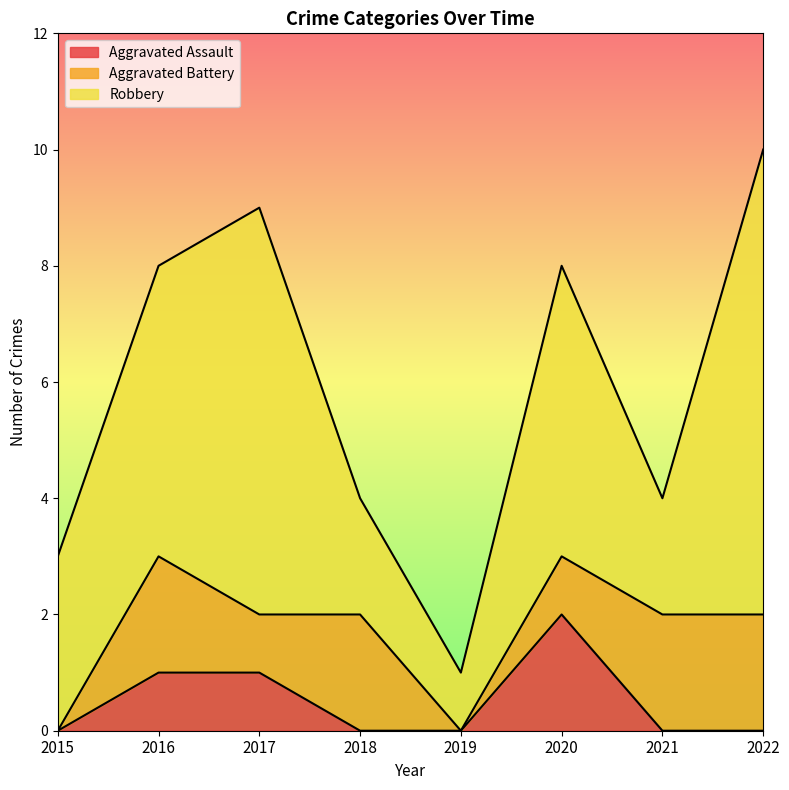

What is the sum of all Aggravated Assault values?

4